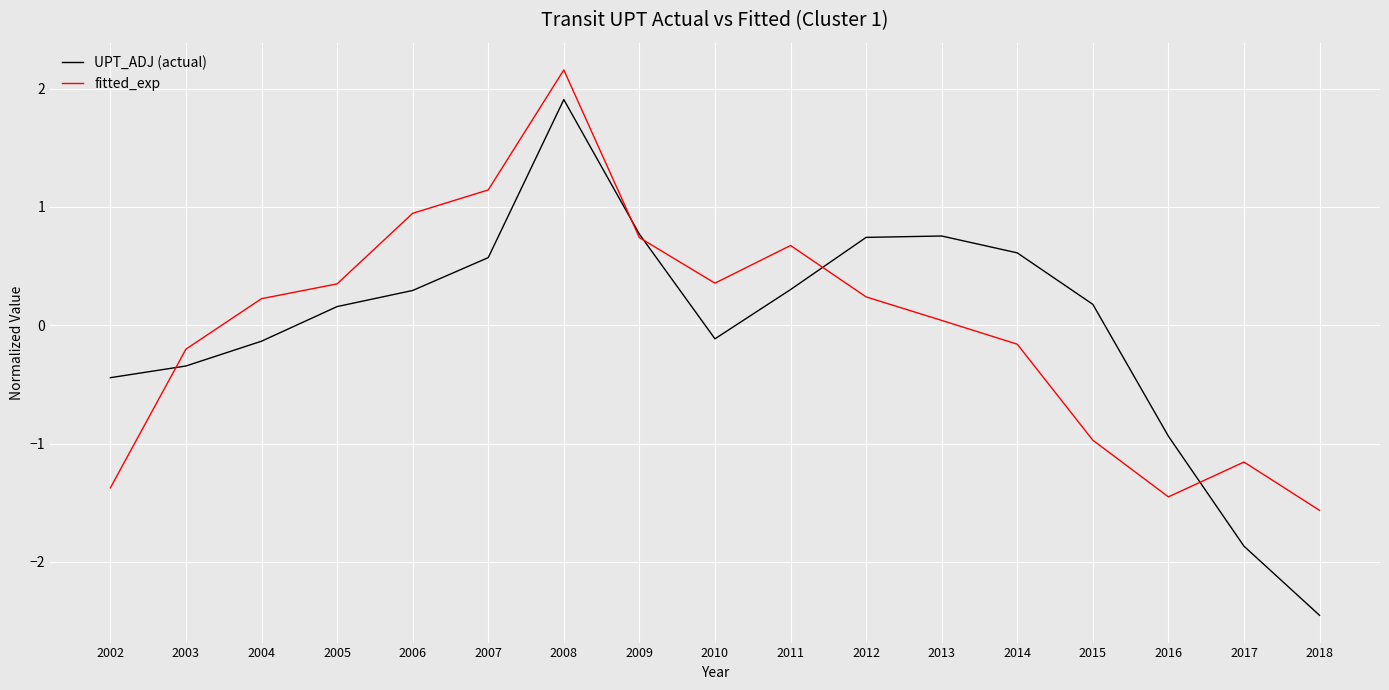

How many lines are shown in the chart?

2